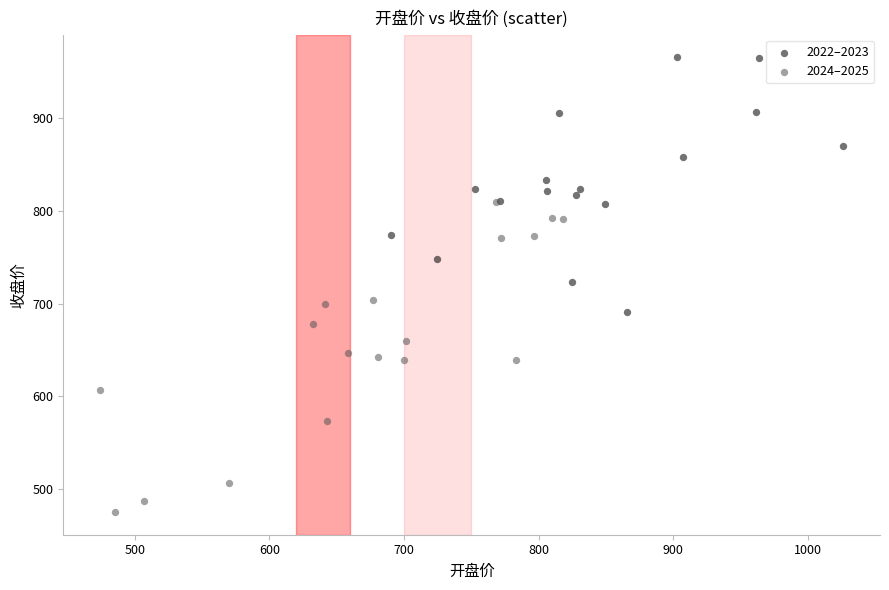

Which series has the widest spread of Y values?

2024–2025